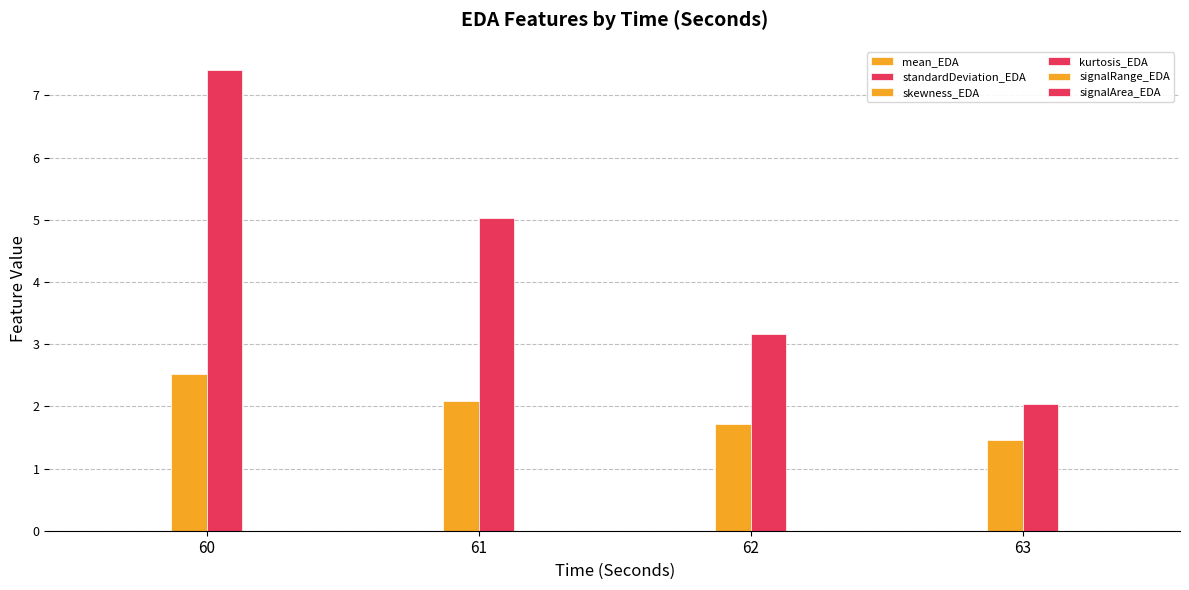

How many distinct data groups are displayed?

6